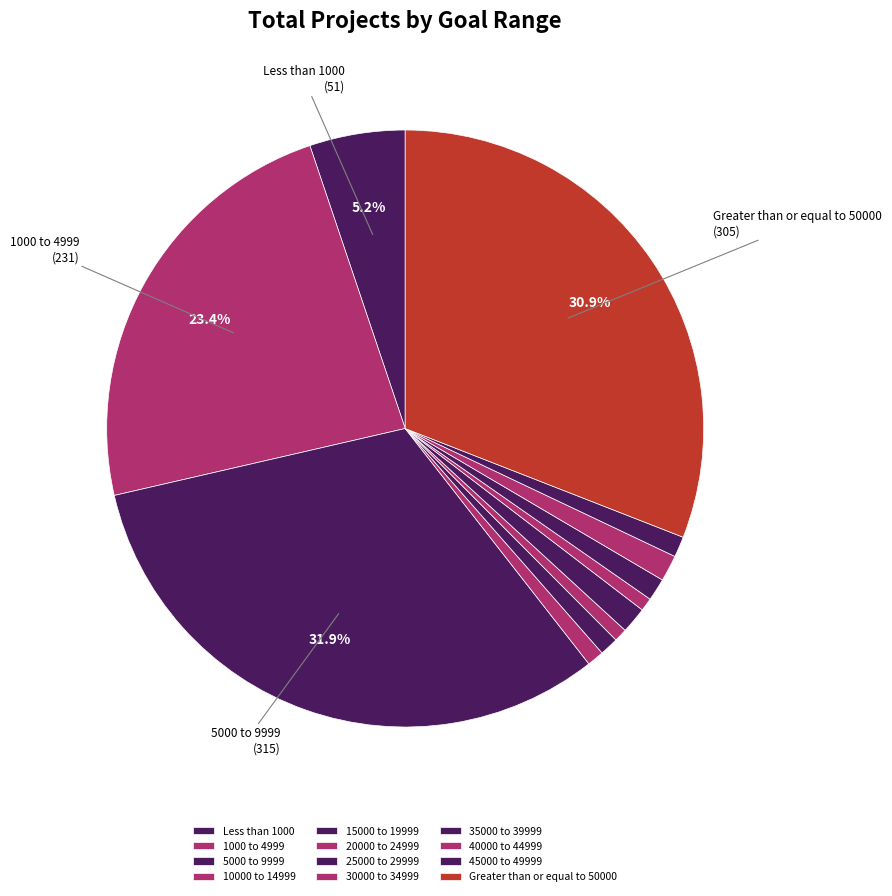

Is there a majority slice in this chart?

No